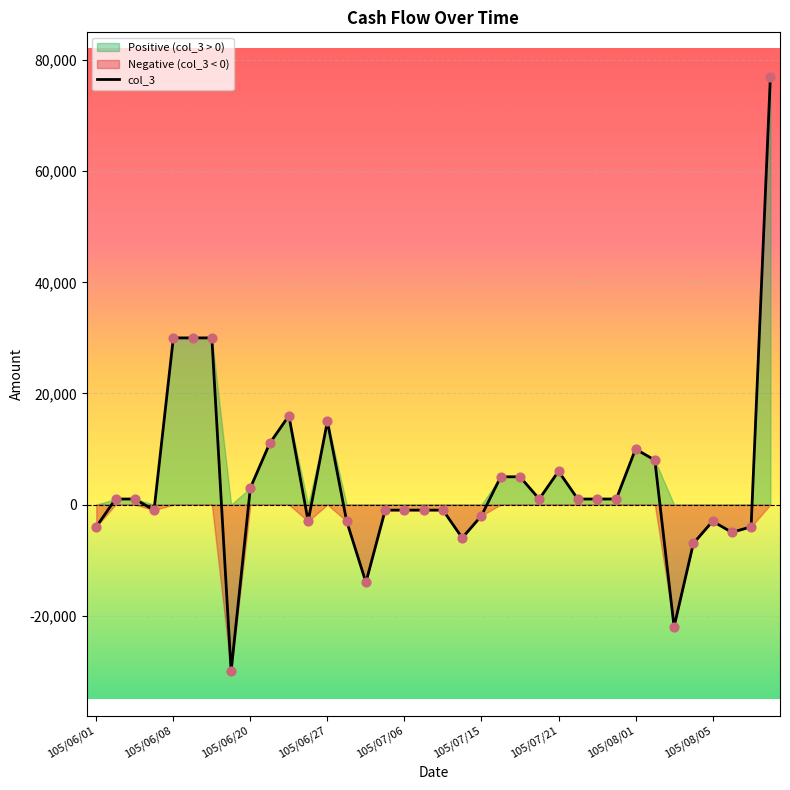

What is the change in value from 105/06/10 to 105/08/12?

+47000